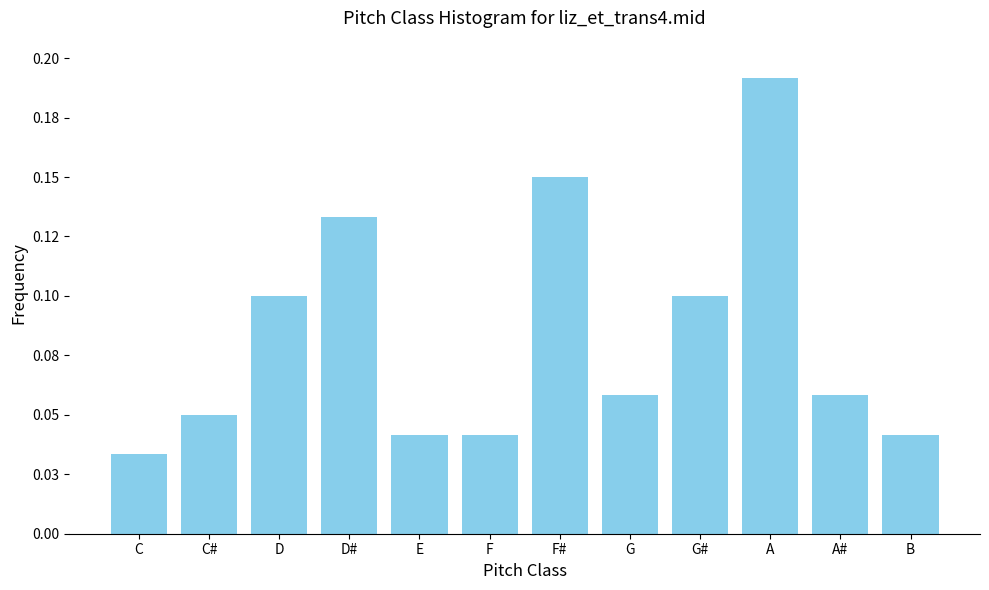

Are the bars horizontal?

No